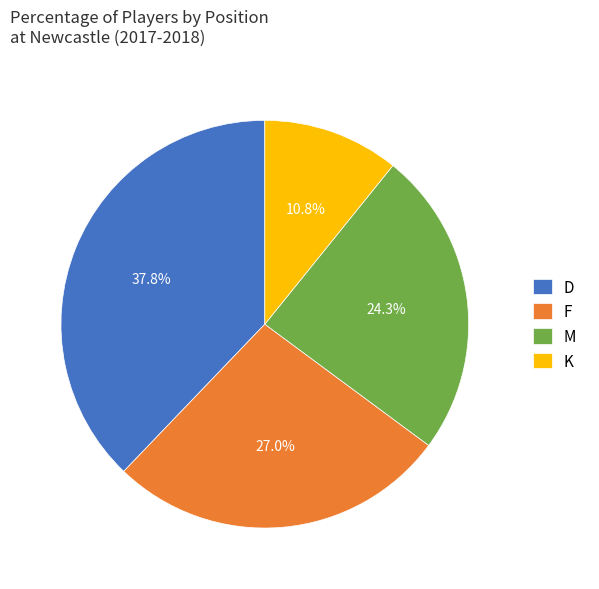

How many segments does this pie chart have?

4